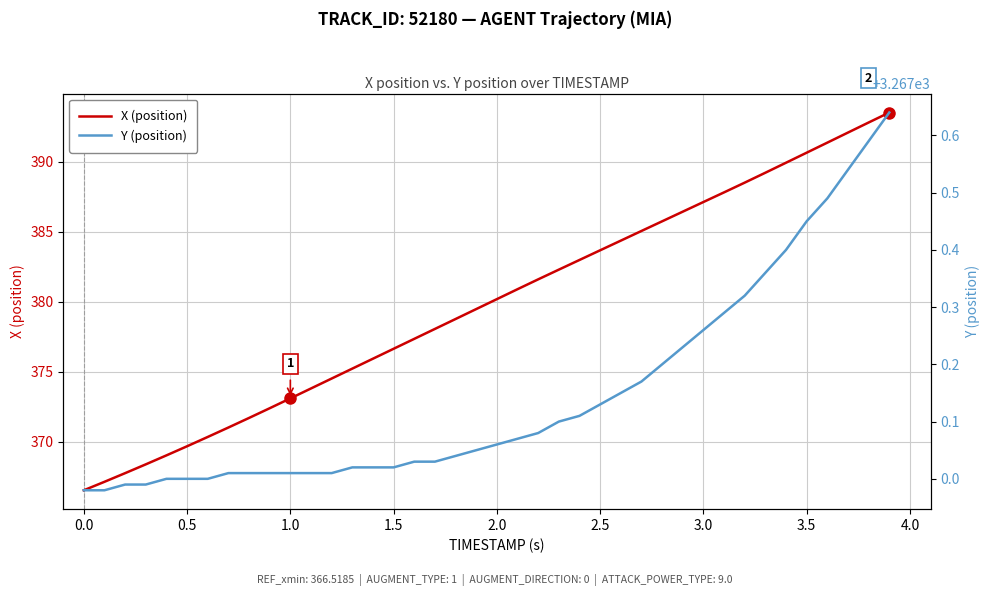

Is the value of Y (position) at 1.5 greater than the value of X (position) at 0.5?

Yes